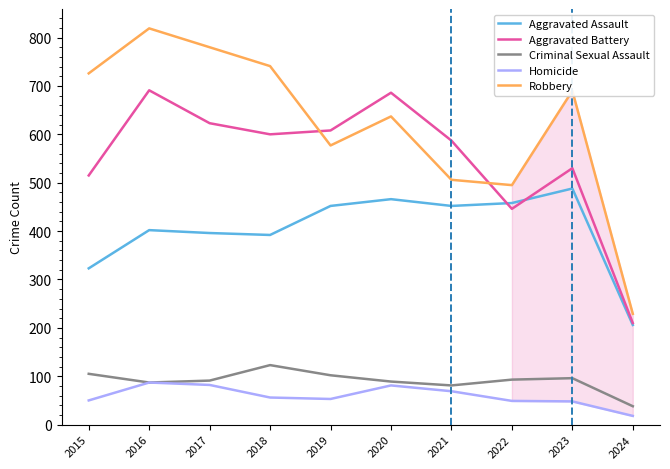

The value of Aggravated Battery at 2019 is 359. True or false?

False